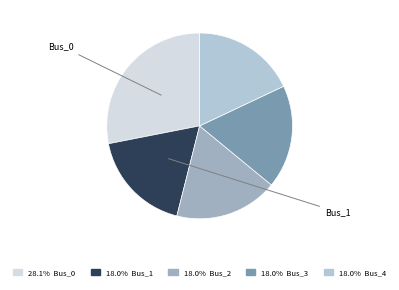

Rank the categories by value from lowest to highest.

Bus_1, Bus_2, Bus_4, Bus_3, Bus_0